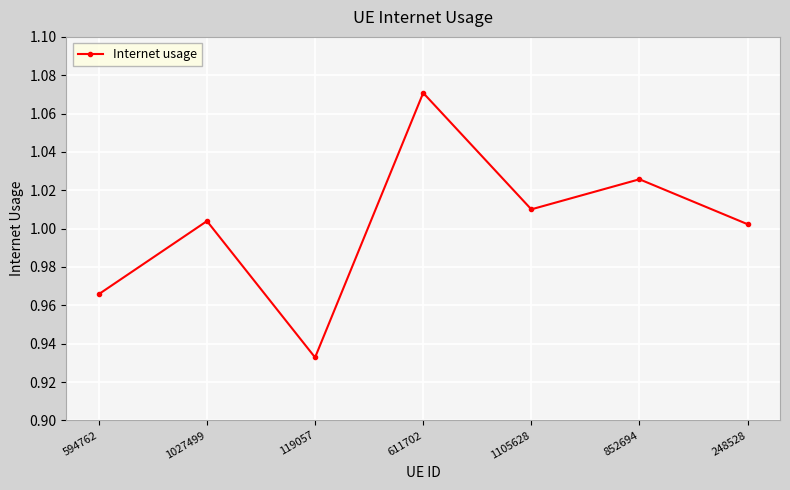

At which label does the data first exceed 1?

1027499